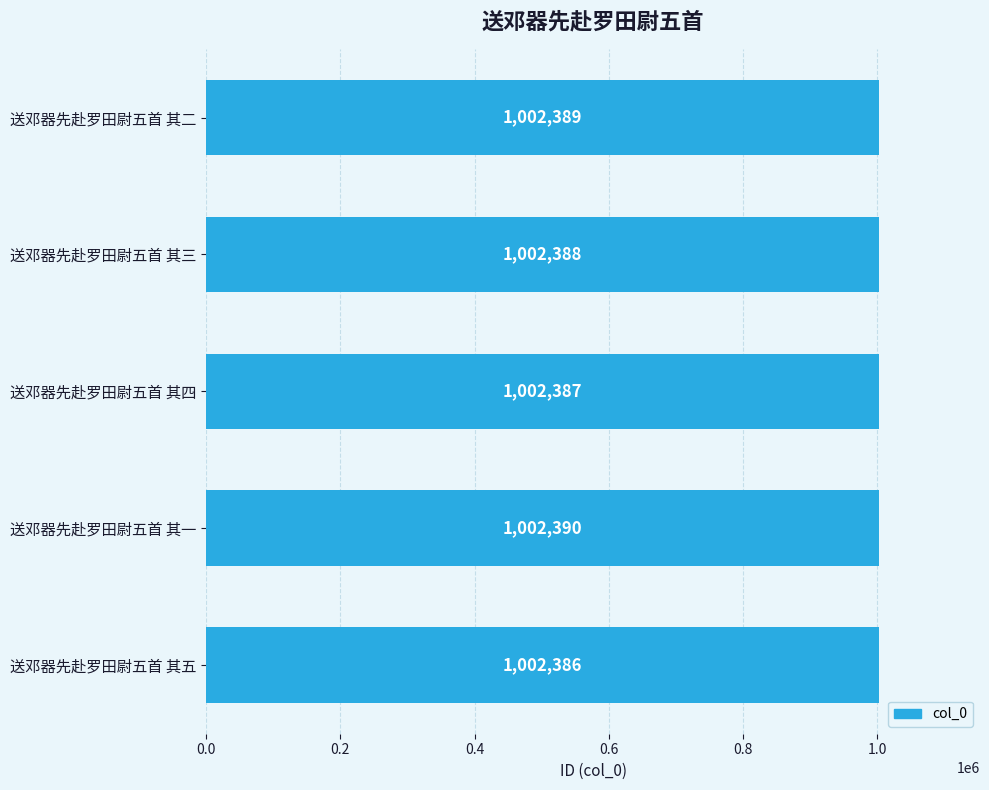

True or false: the data shows 1002386 at 送邓器先赴罗田尉五首 其五.

True